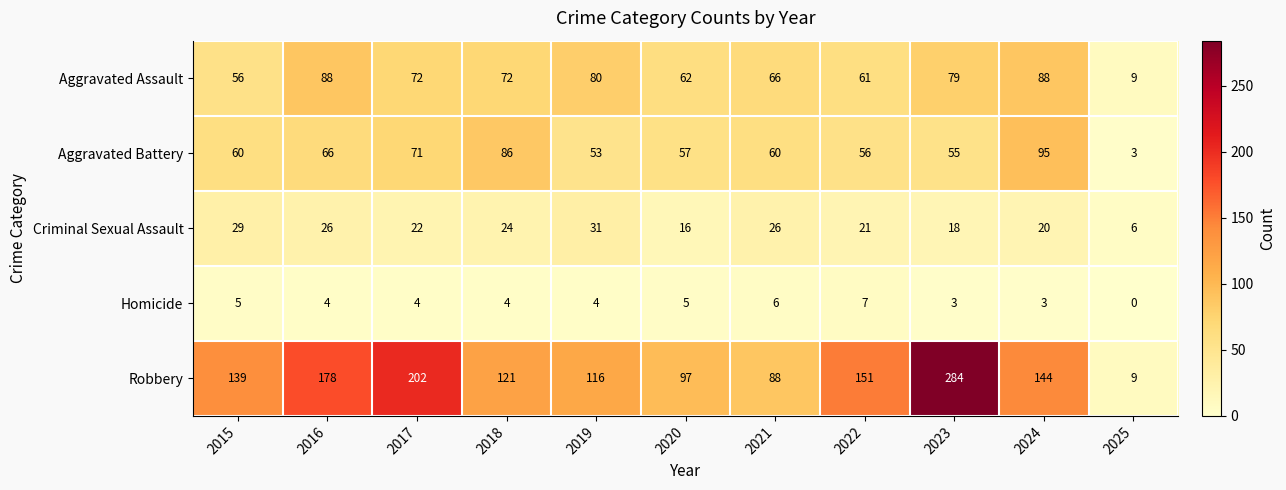

Rank the series by their maximum value, from highest to lowest.

Robbery, Aggravated Battery, Aggravated Assault, Criminal Sexual Assault, Homicide